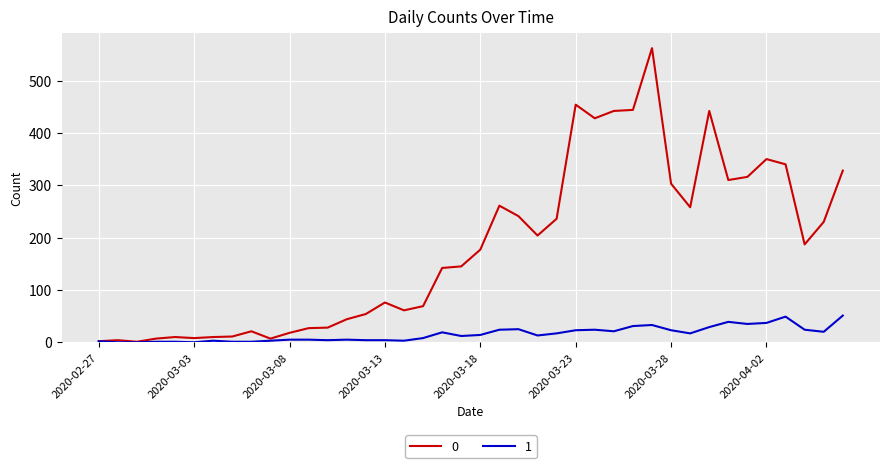

Does the chart have visible grid lines?

Yes